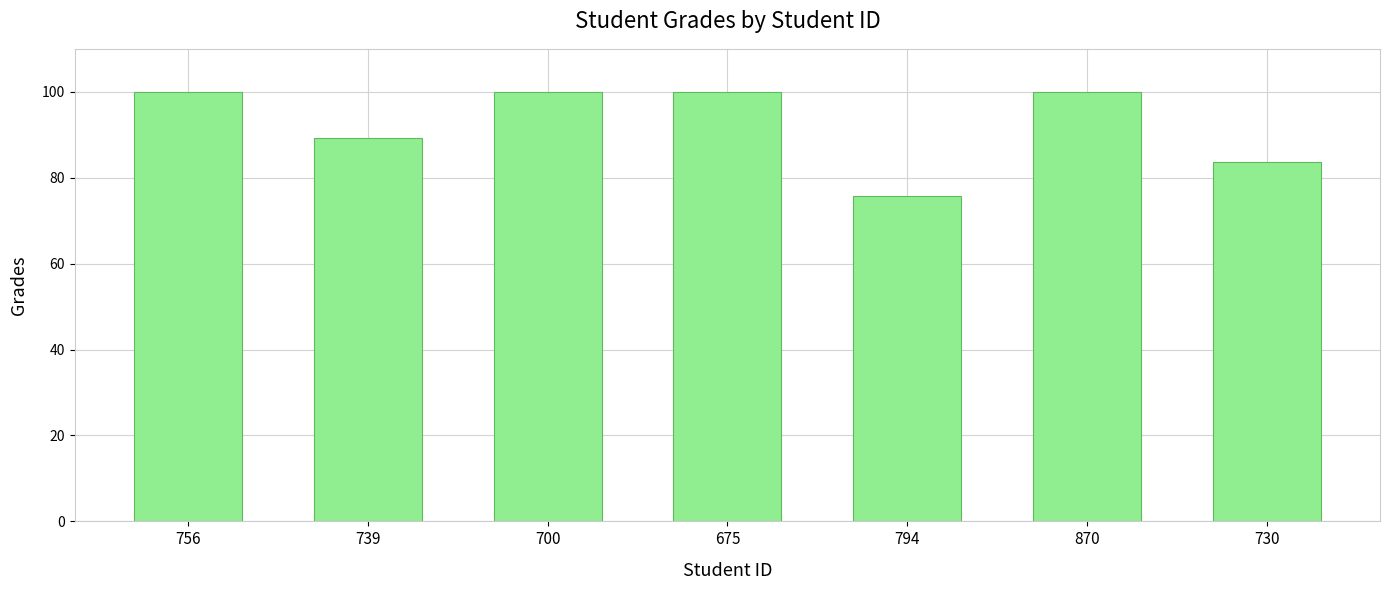

What is the average value?

92.7